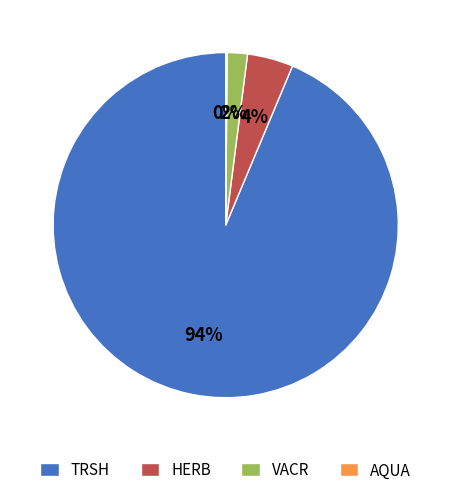

Which slice is the largest?

TRSH